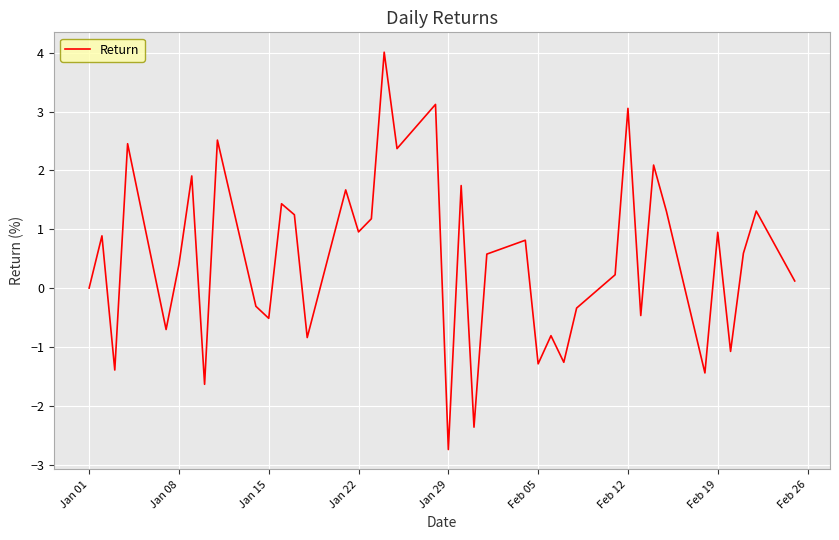

What is the minimum value shown in the chart?

-2.7